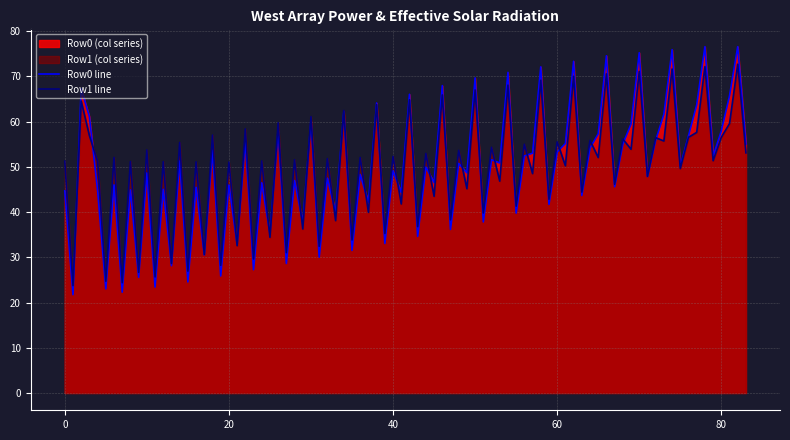

List the series in order of their peak value, lowest first.

Row1 line, Row0 line